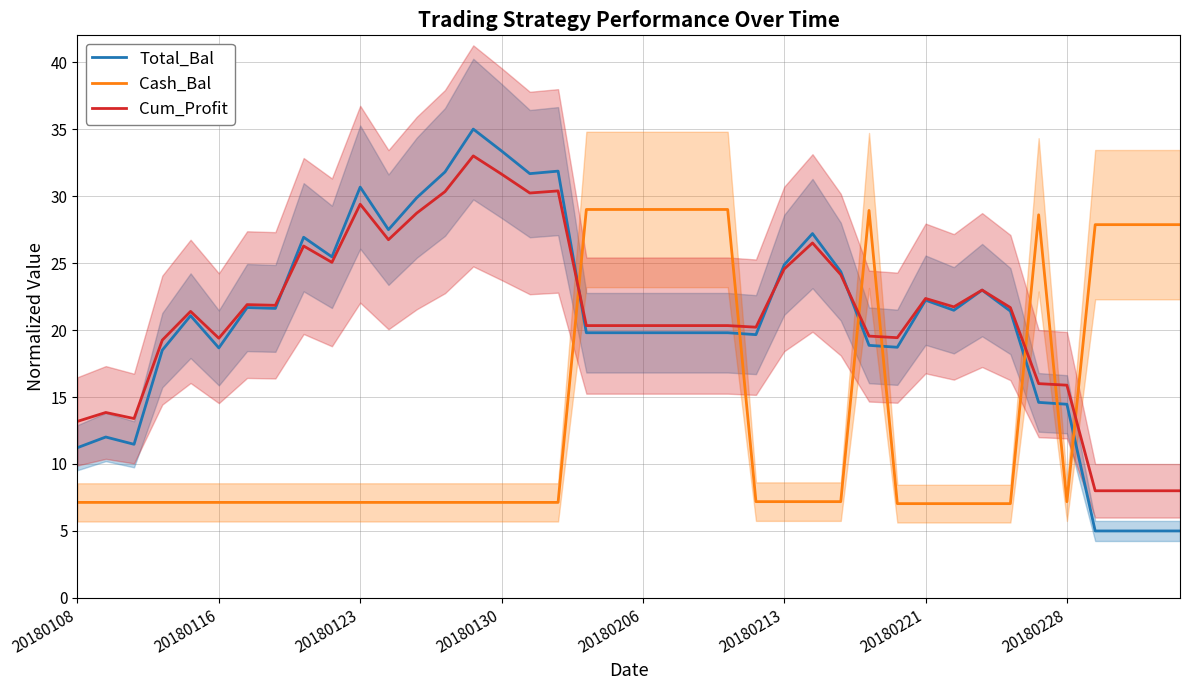

What is the minimum value for Cash_Bal?

7.0